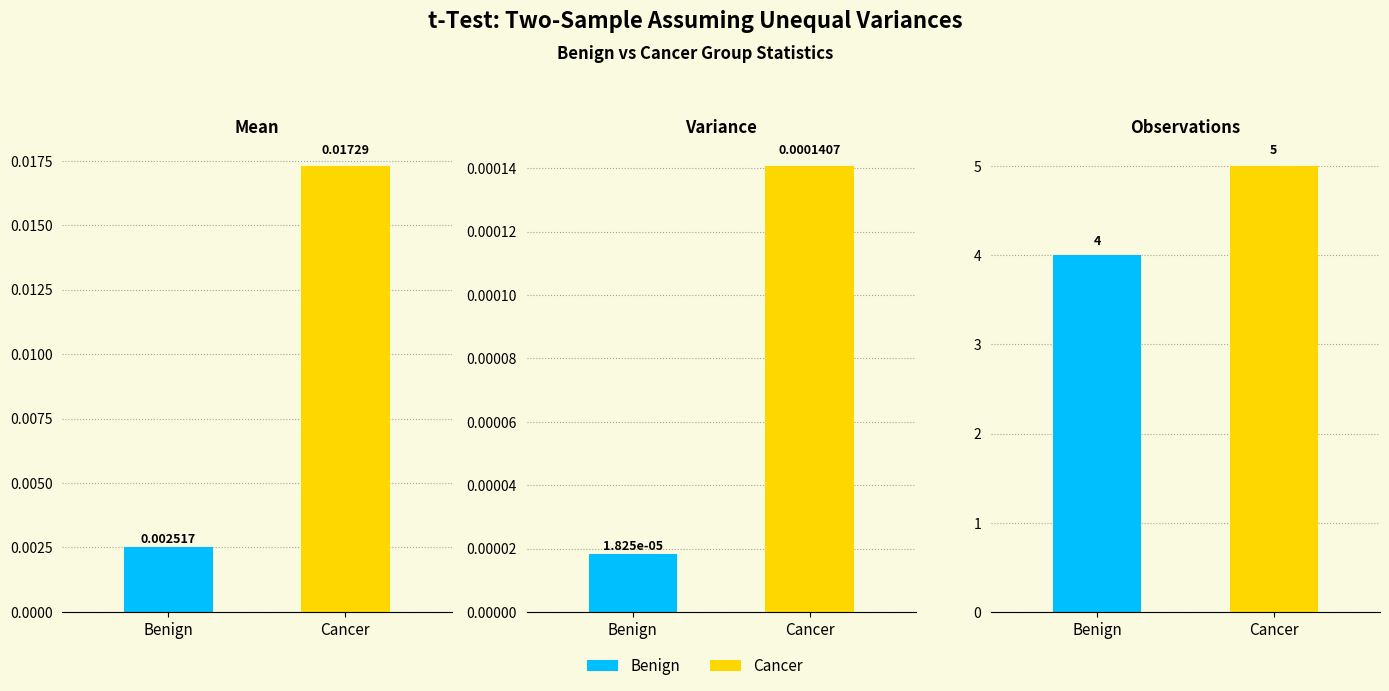

Rank the series by their average value, from highest to lowest.

Cancer, Benign